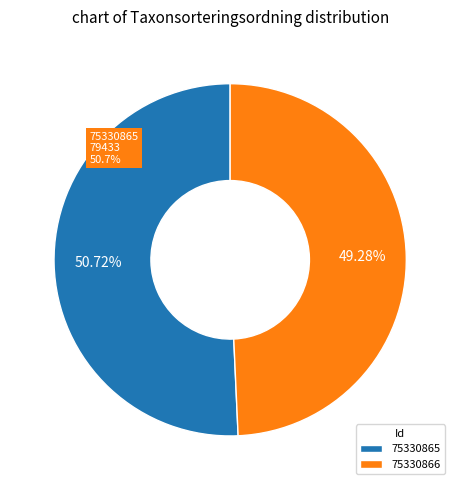

To the nearest percent, what is the difference between the largest and smallest slice percentages?

1%